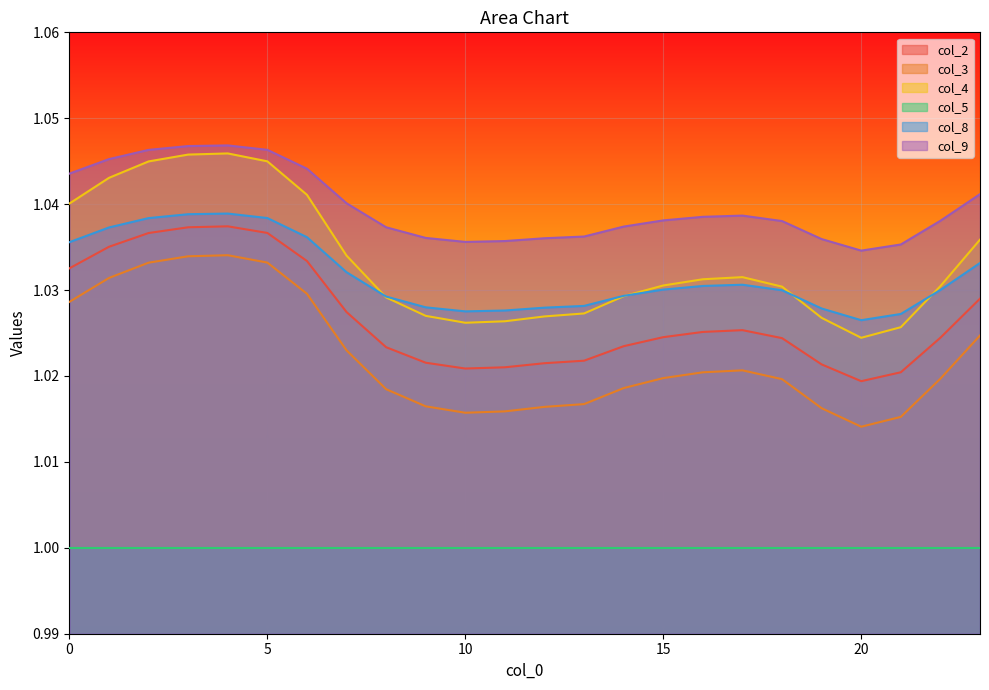

What is the sum of all col_2 values?

24.6